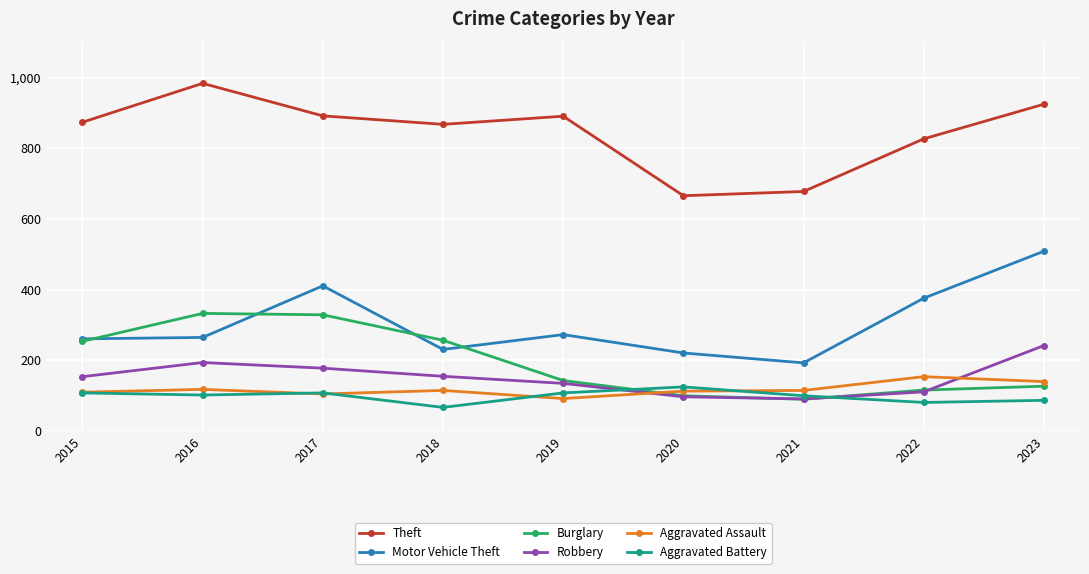

In Theft, how many points are lower than both neighbors (excluding endpoints)?

2